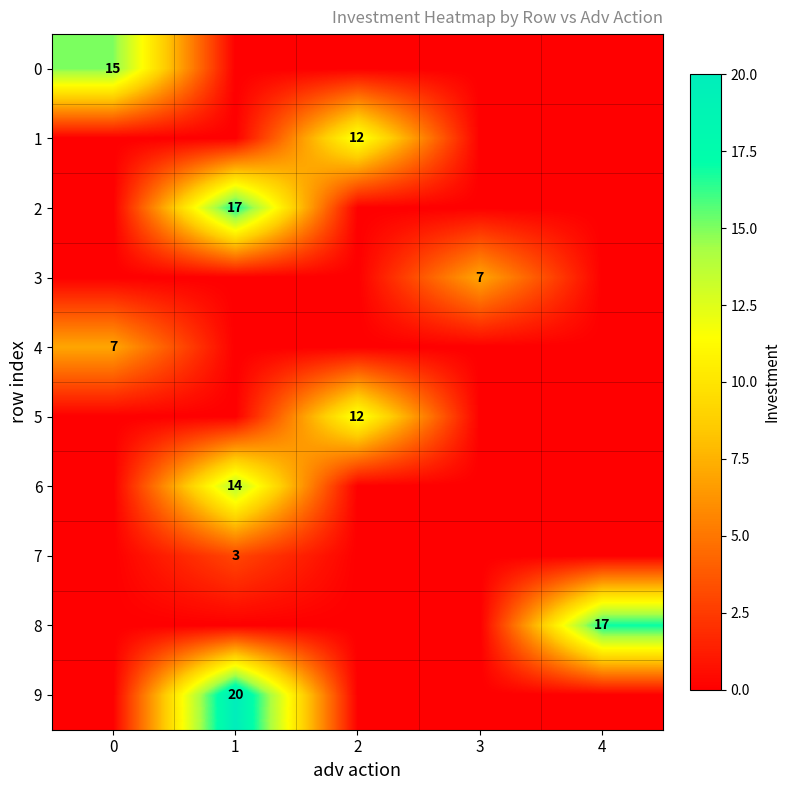

At 2, list the series in order from smallest to largest.

0, 2, 3, 4, 6, 7, 8, 9, 1, 5